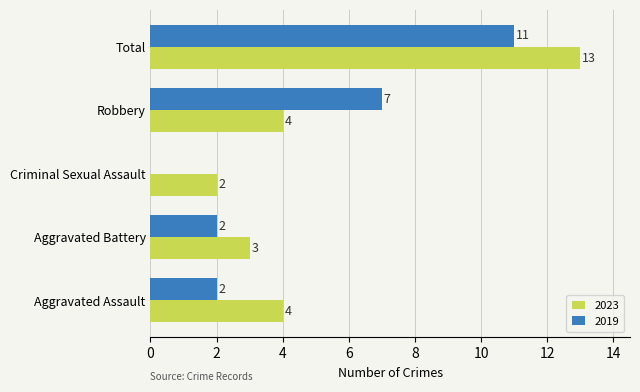

What is the sum of the 2023 values at Aggravated Battery and Total?

16